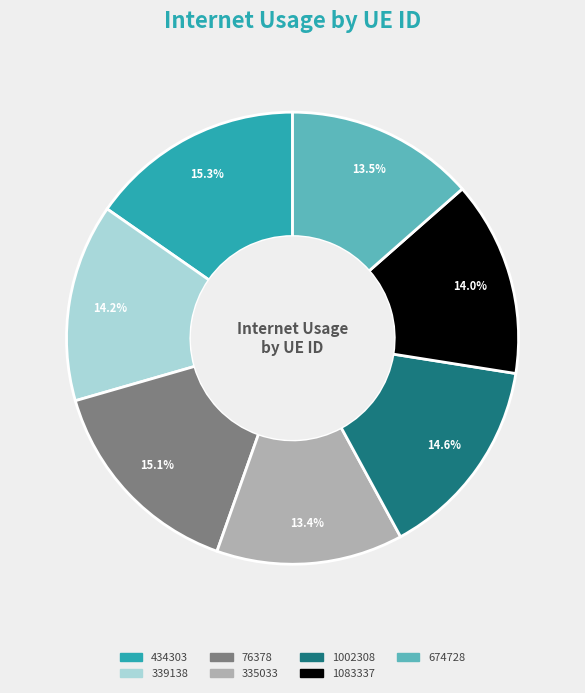

Is it true that 674728 is 26% of the pie?

False